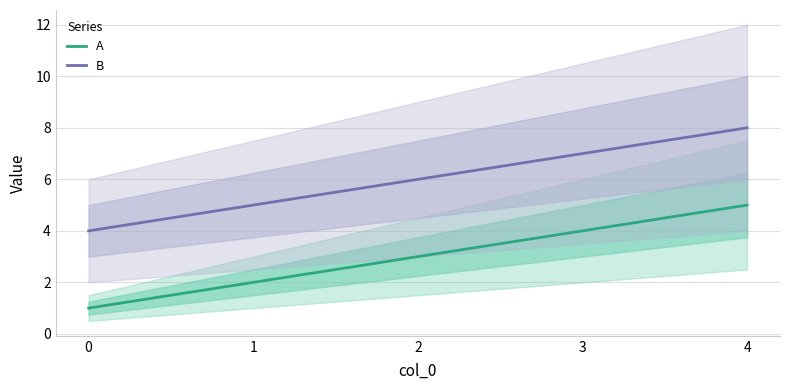

At how many categories does at least one series exceed 6?

2